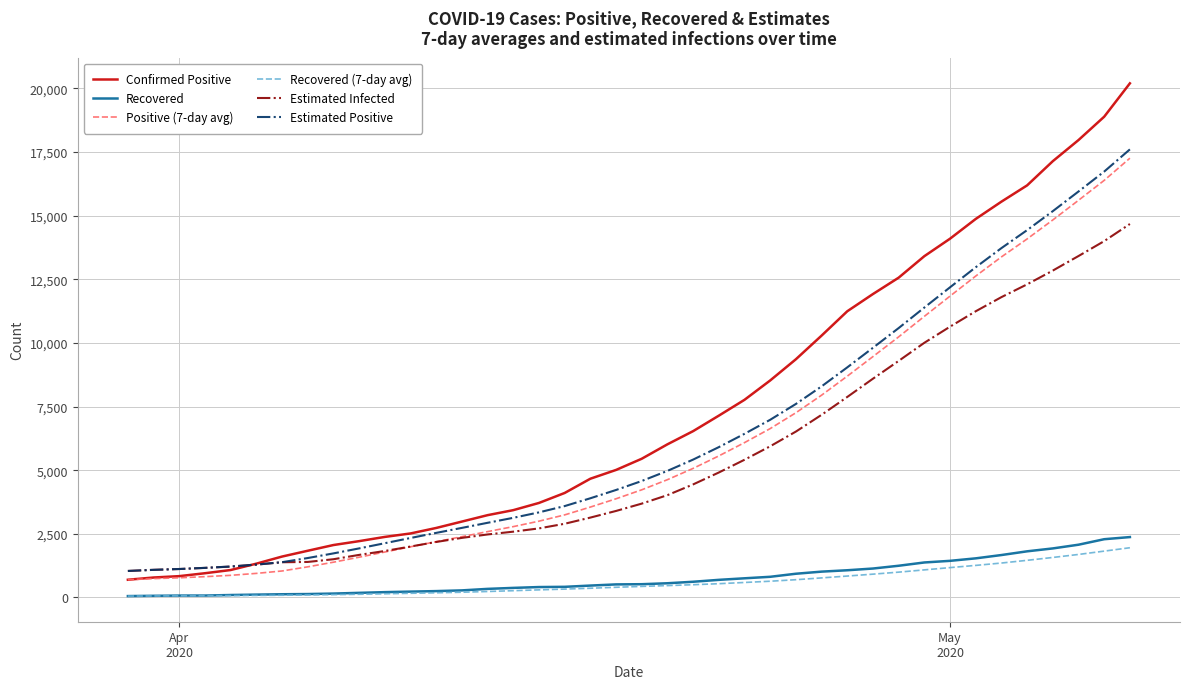

Rank the series by their maximum value, from highest to lowest.

Confirmed Positive, Estimated Positive, Positive (7-day avg), Estimated Infected, Recovered, Recovered (7-day avg)